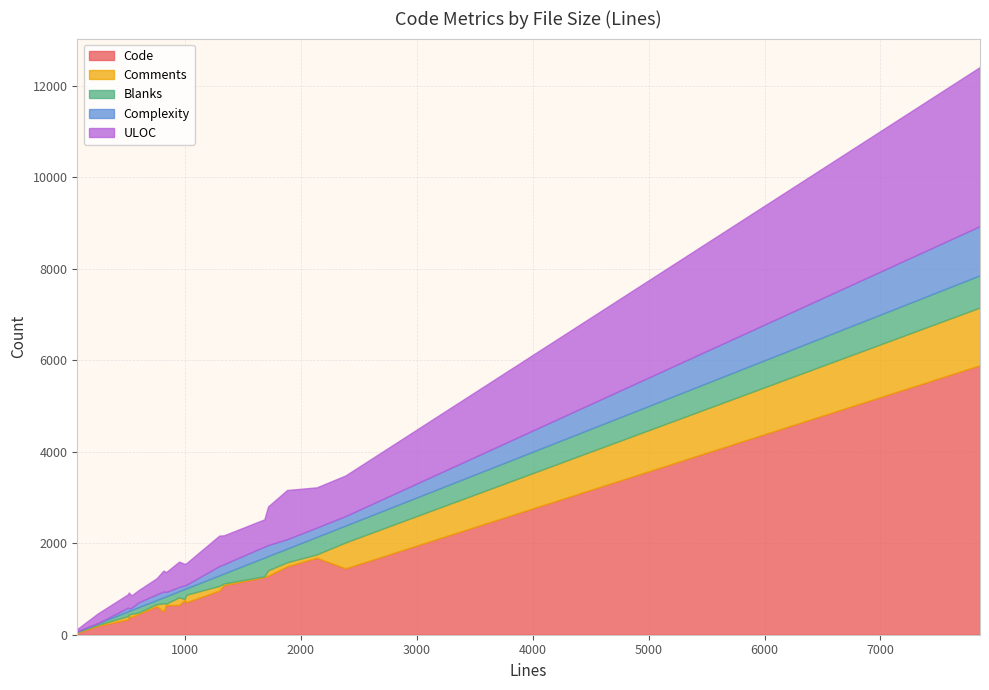

List the series in order of their peak value, lowest first.

Blanks, Complexity, Comments, ULOC, Code